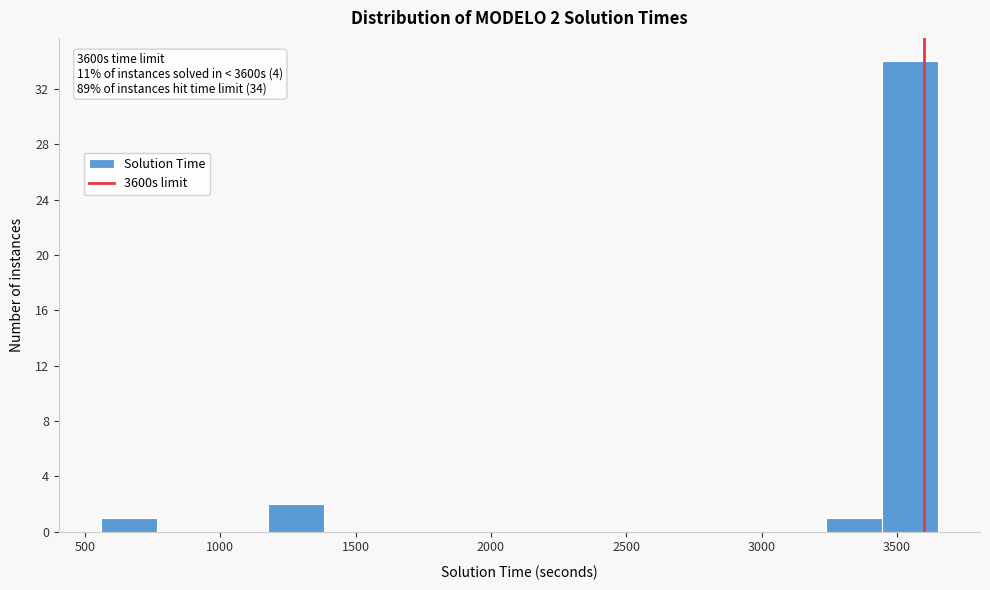

Which range on the x-axis has the tallest bar?

3450 to 3650